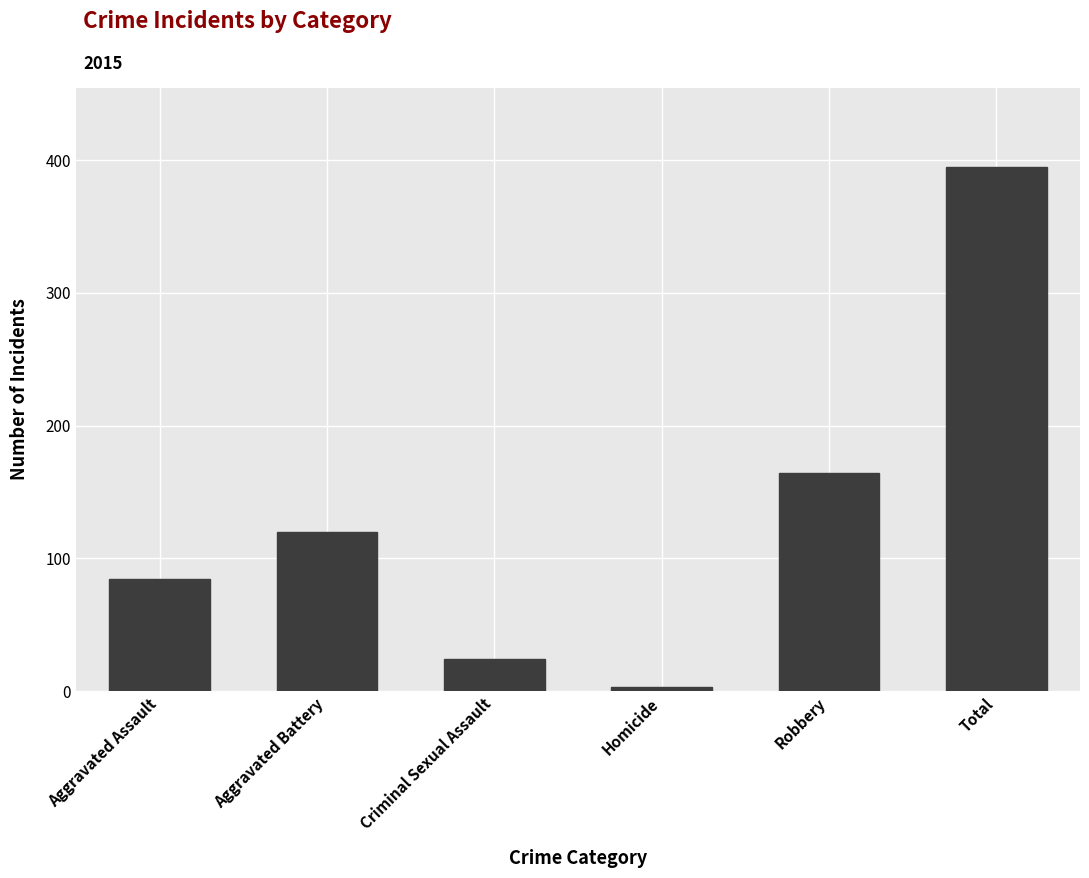

The chart shows a value of 231 at Robbery. True or false?

False